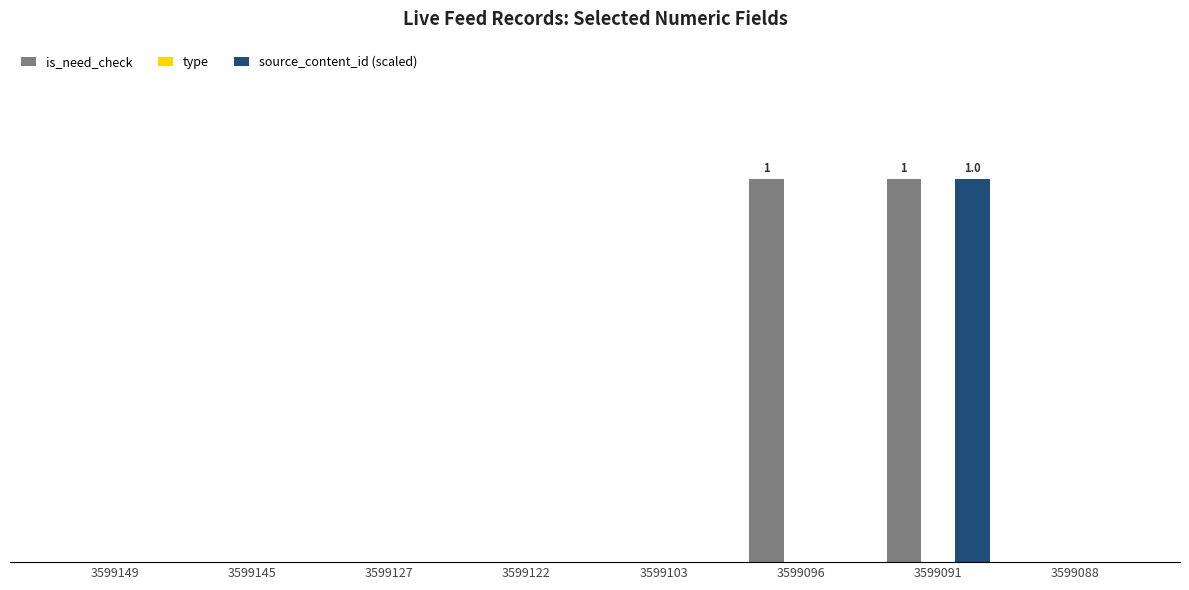

Which series has the largest total across all categories?

is_need_check